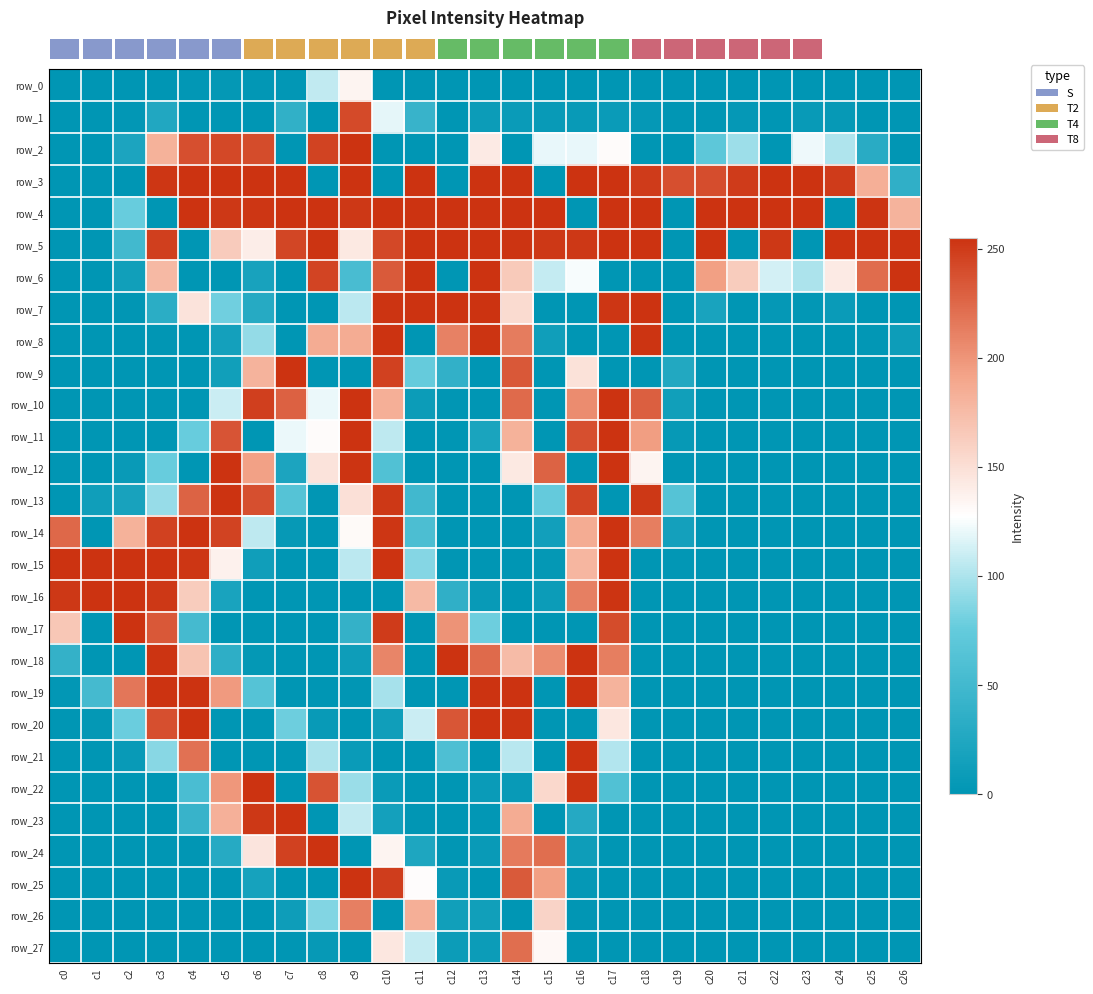

What is the highest value of the row_10 series?

255